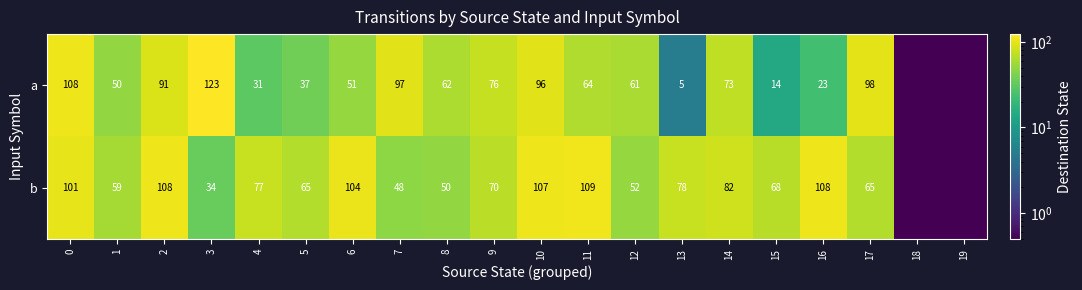

What is the difference between the highest and lowest values at 9?

6.0